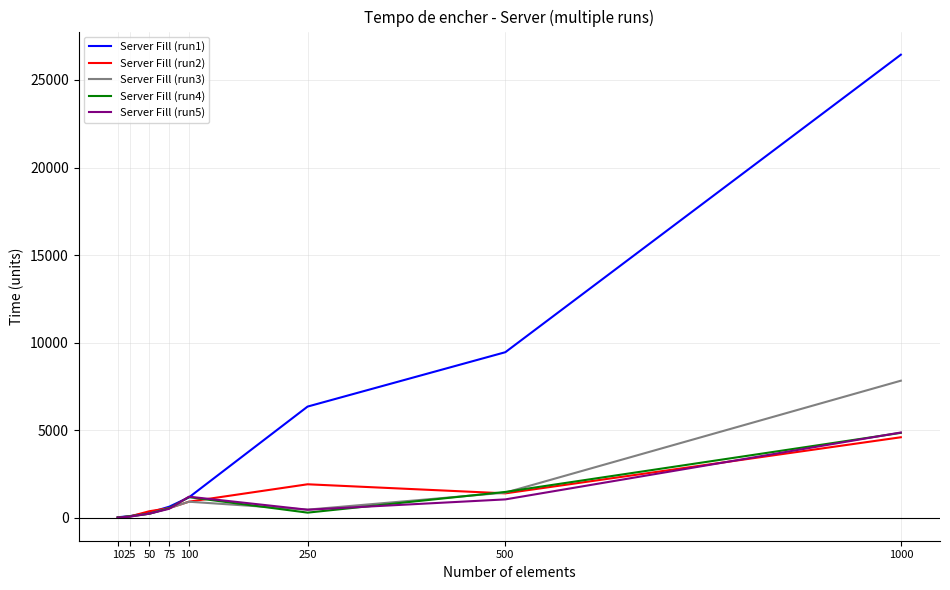

At which category does the chart reach its peak across all series?

1000